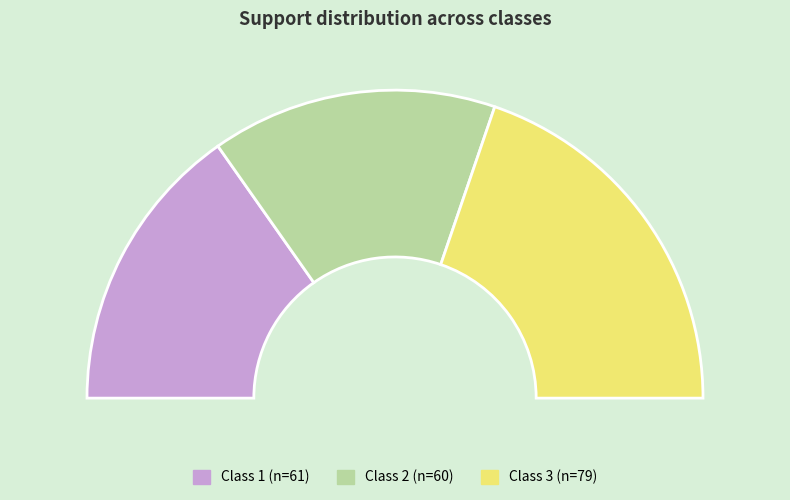

Does 3 account for over 50% of the chart?

No